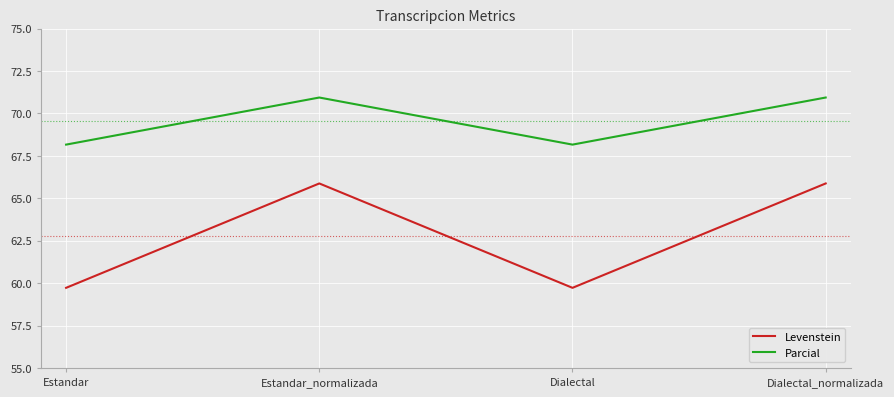

What position from the right is Dialectal_normalizada?

1